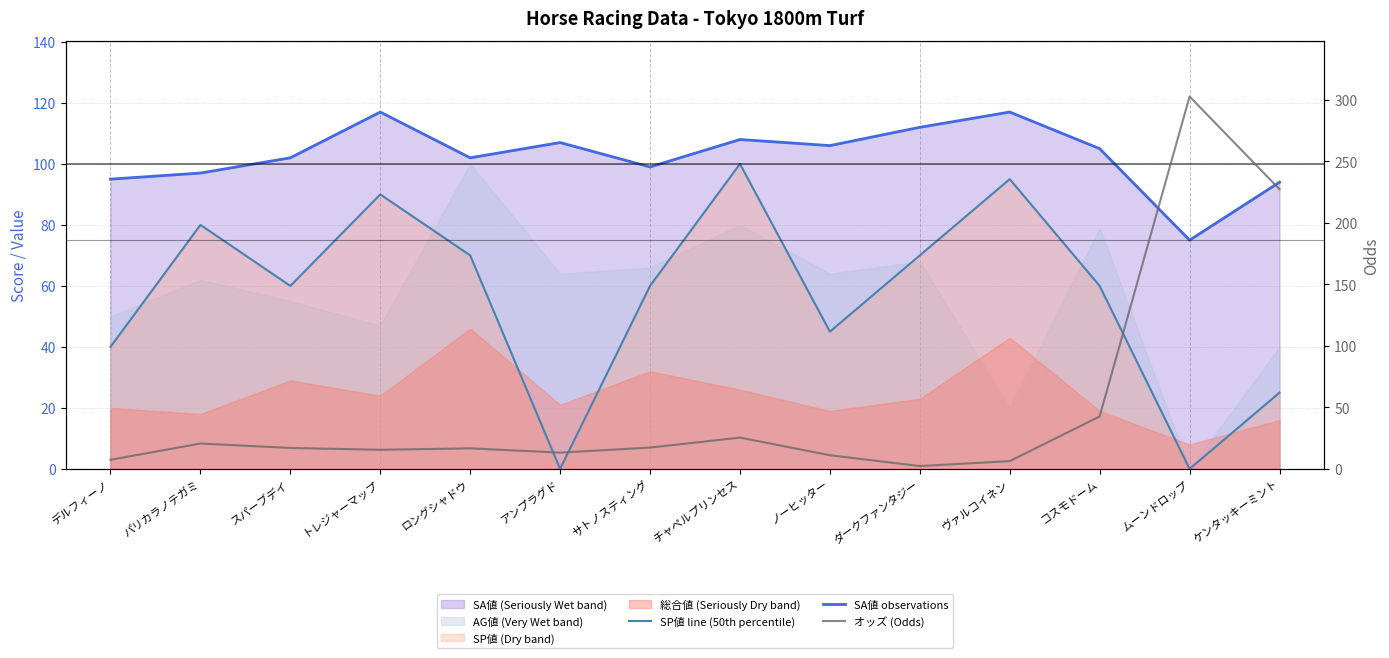

At which category does オッズ (Odds) reach its first local peak?

パリカラノテガミ